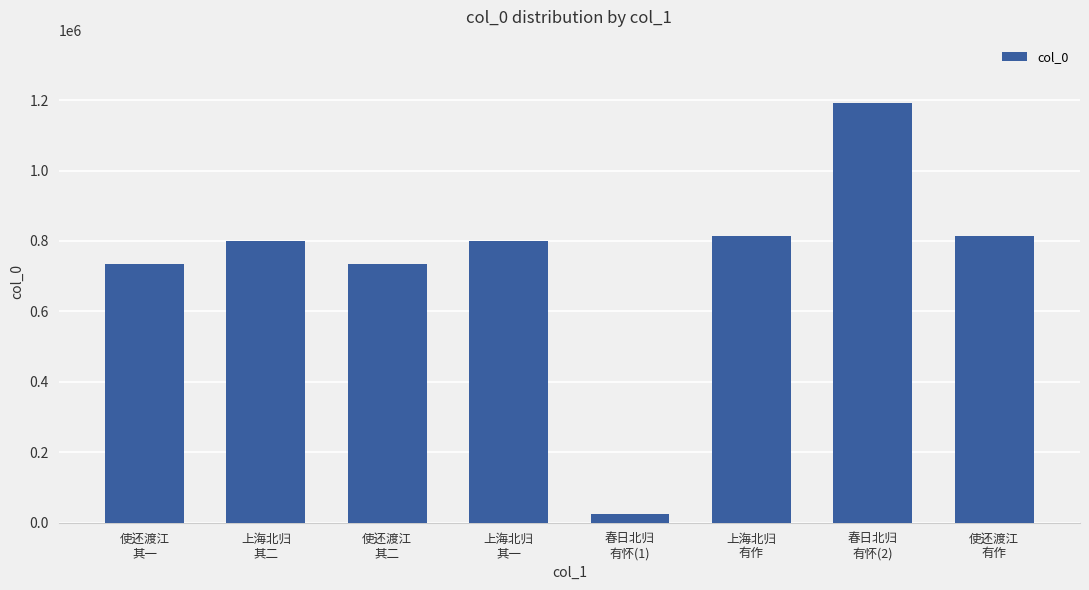

What is the smallest value displayed?

25430